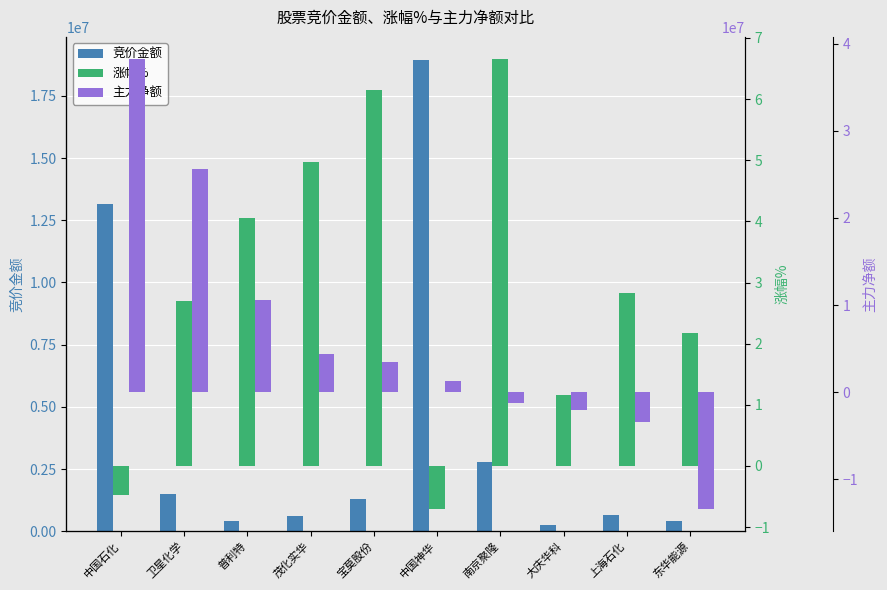

How many data points in 主力净额 are above 3510368?

4